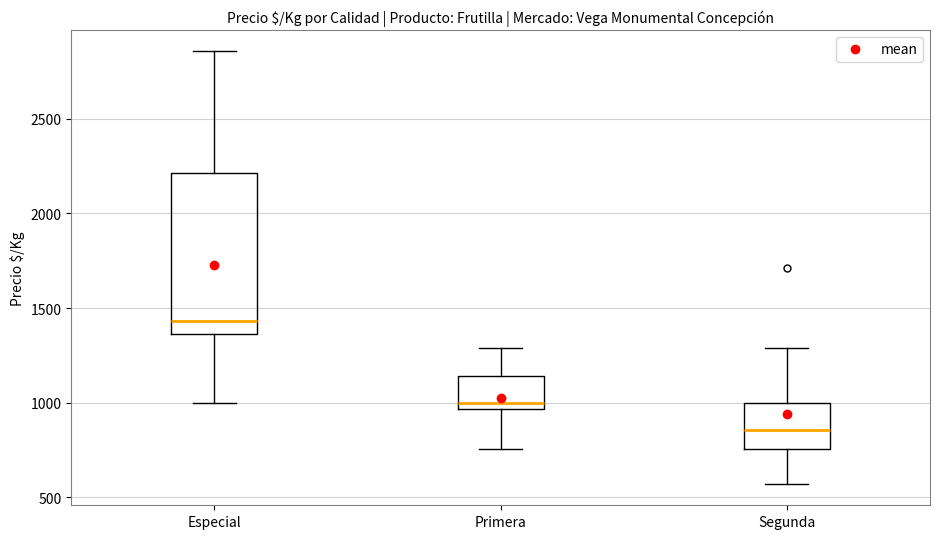

Which box is the tallest, from its lower edge to its upper edge?

Especial